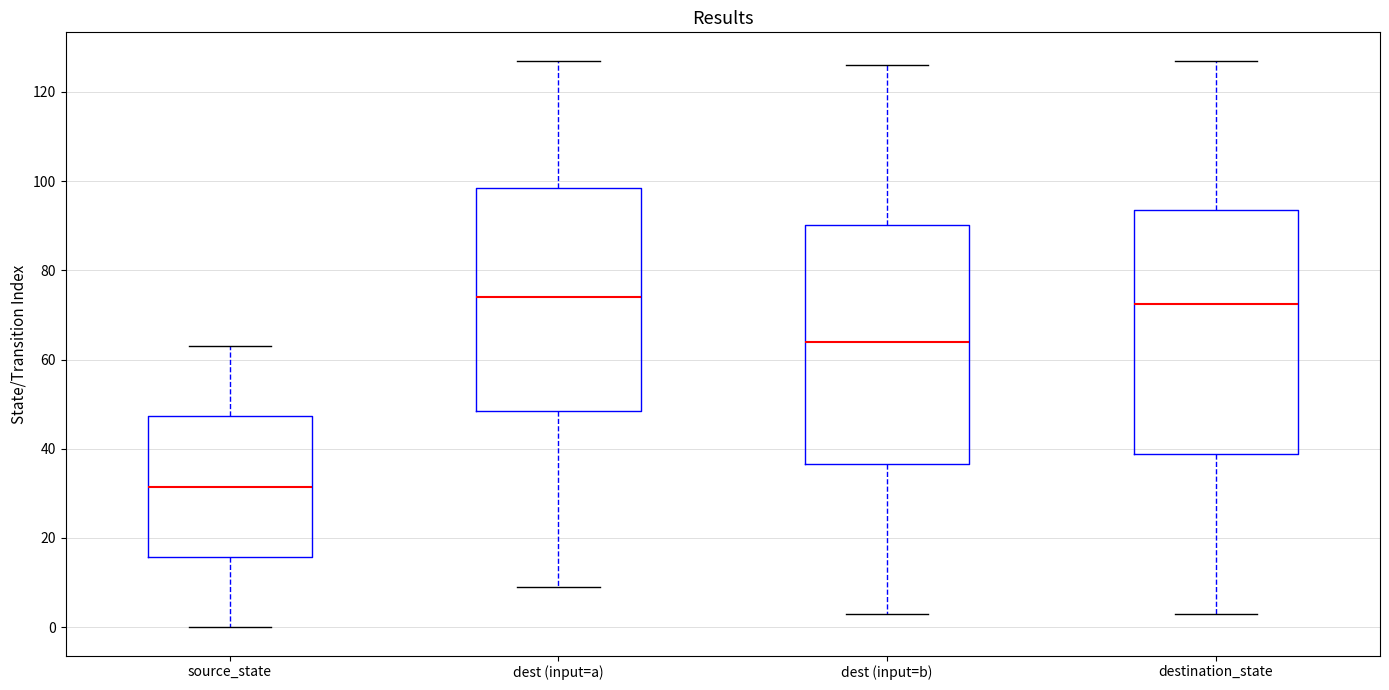

Reading left to right, read every box against the y-axis: the position of its median line, the range the box covers, and the ends of its whiskers. The values are not printed on the chart, so give them approximately, as read against the axis.

source_state: median 32, box 16 to 48, whiskers 0 to 64
dest (input=a): median 74, box 48 to 98, whiskers 10 to 128
dest (input=b): median 64, box 36 to 90, whiskers 4 to 126
destination_state: median 72, box 38 to 94, whiskers 4 to 128